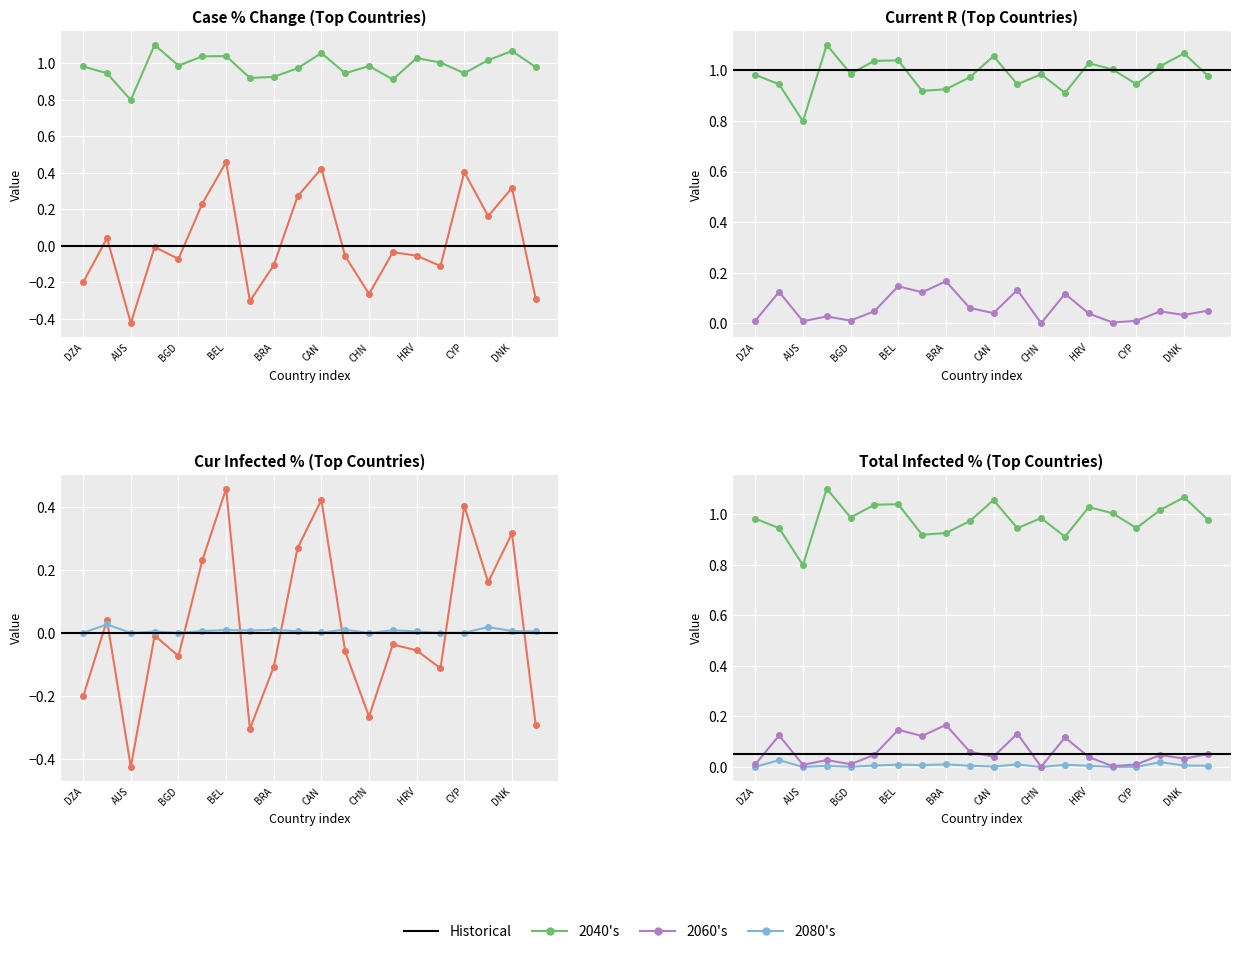

Which series has the largest range (max minus min)?

2040's